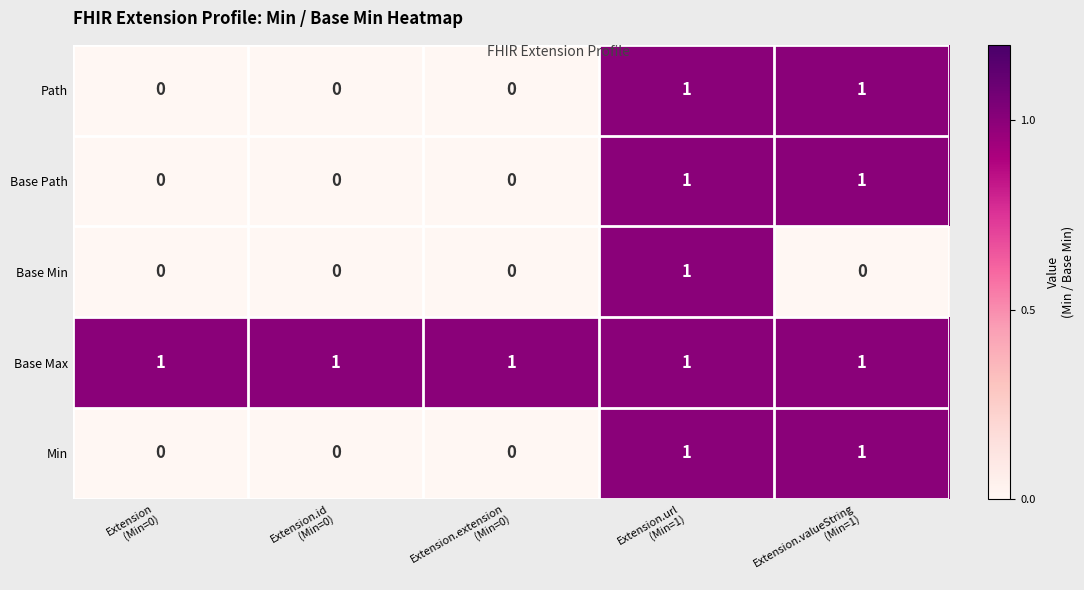

Which series has the largest total across all categories?

Base Max